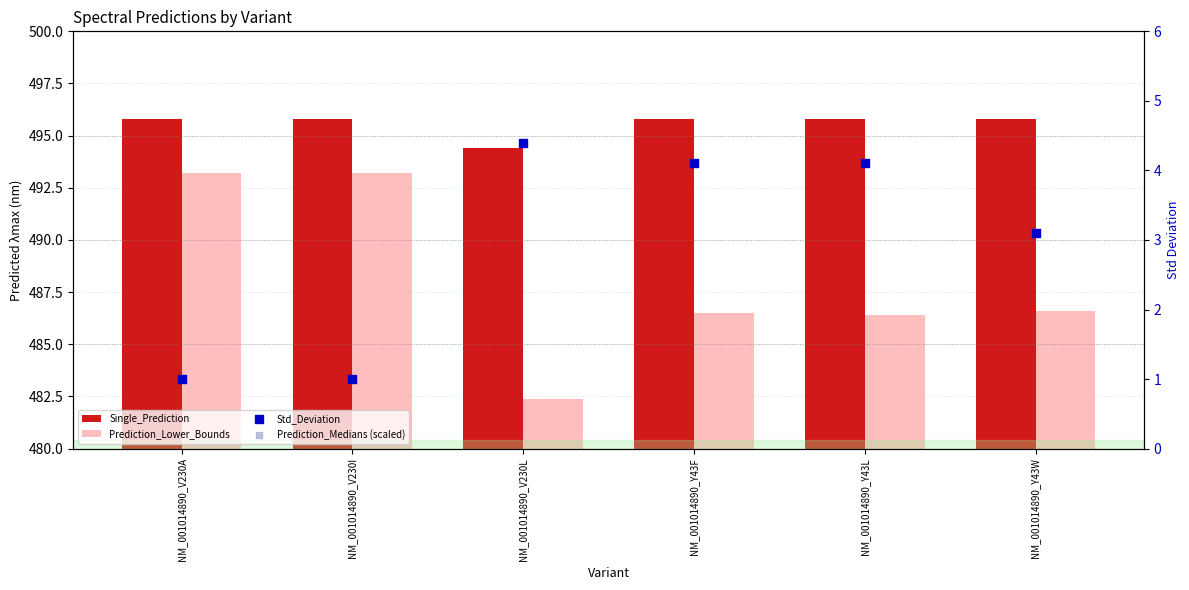

Which series has the widest spread of Y values?

Prediction_Lower_Bounds